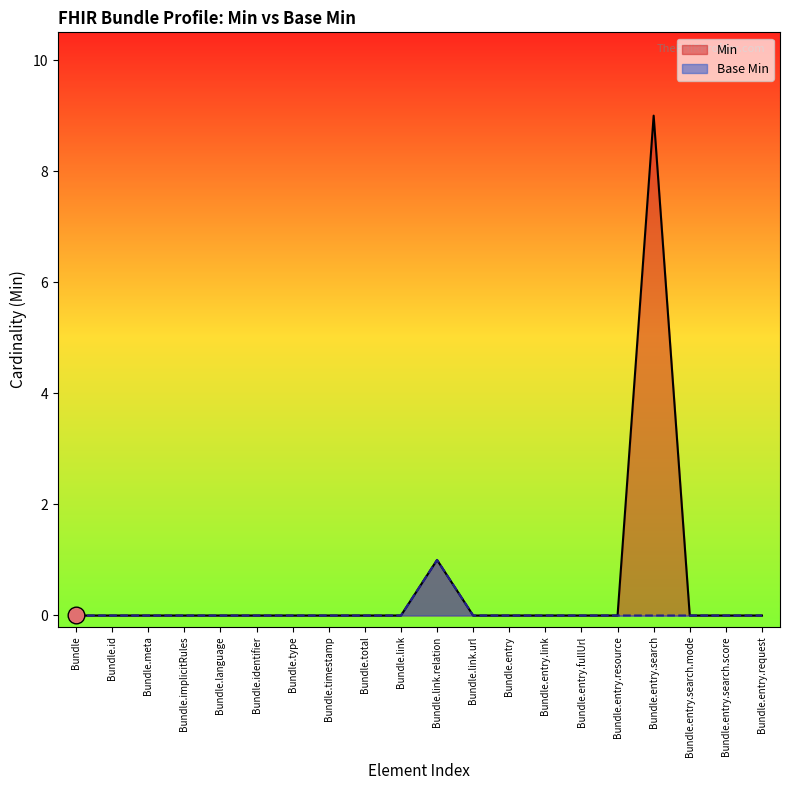

Is it true that Min equals 0 at Bundle.entry.resource?

True